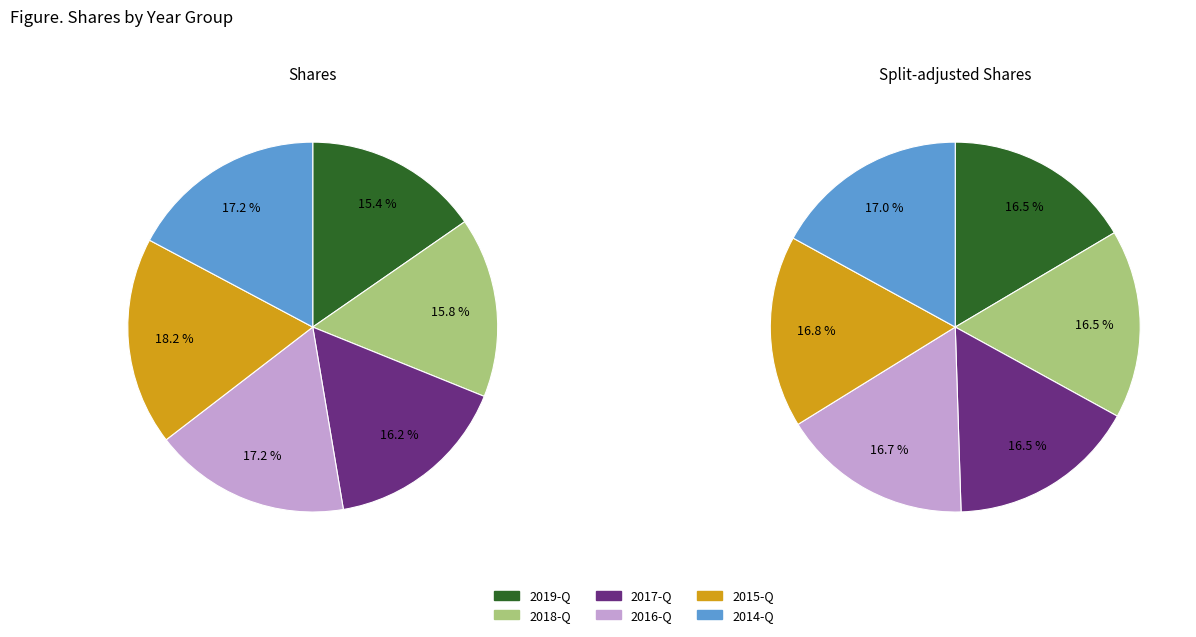

Is it true that 4 is 17% of the pie?

True